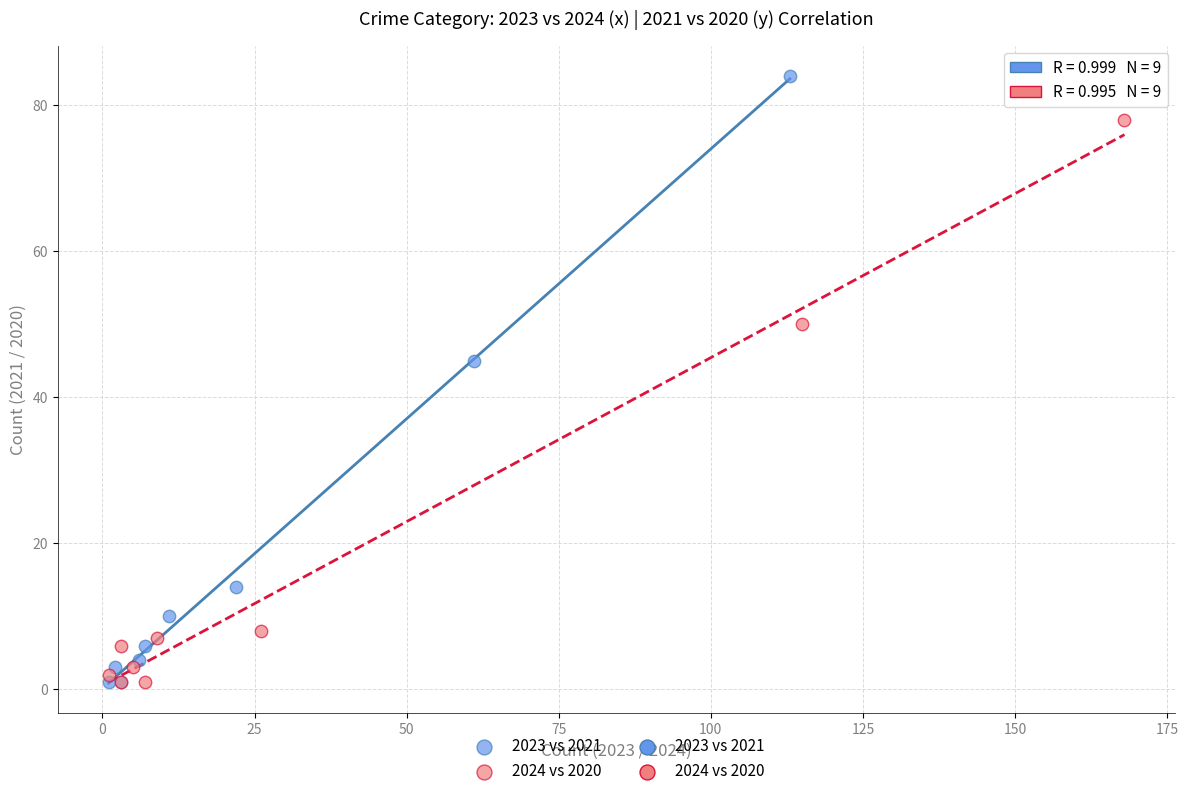

Which series contains the highest Y value?

2023 vs 2021